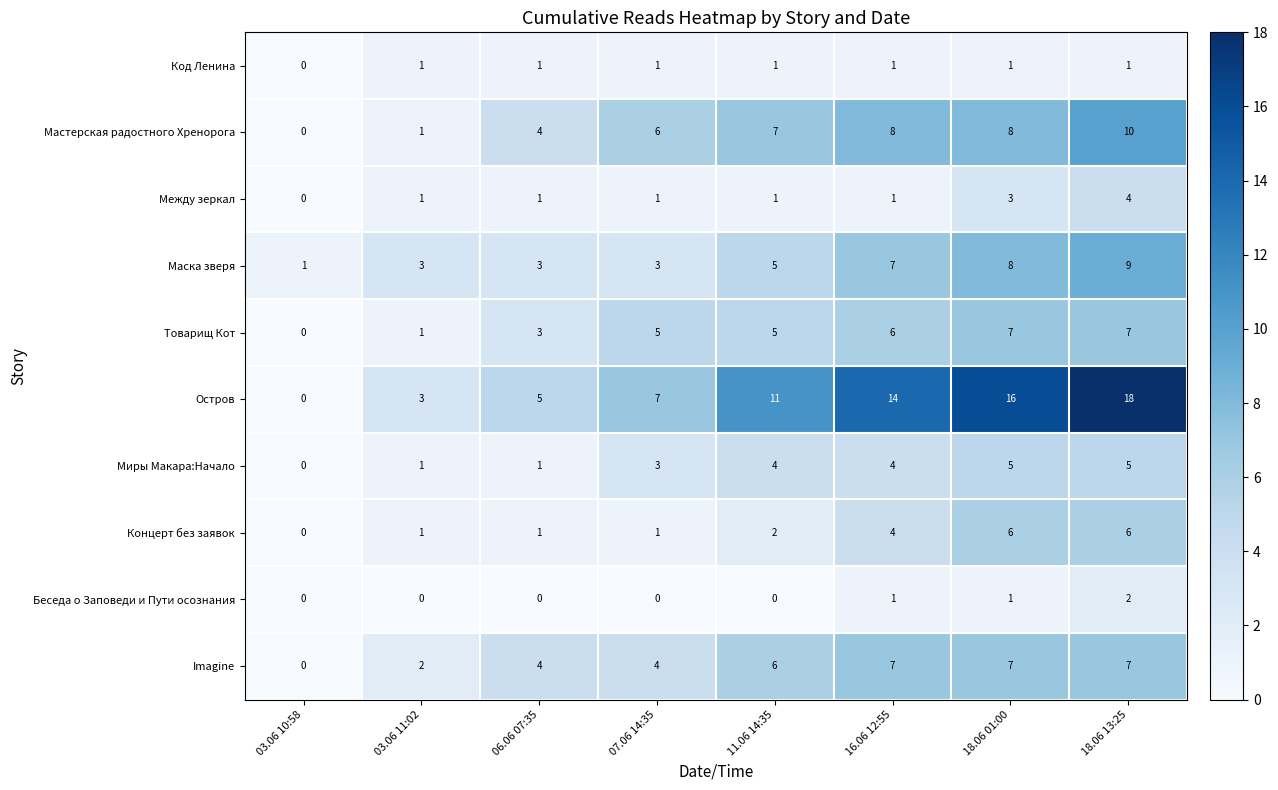

Which series has the largest total across all categories?

Остров